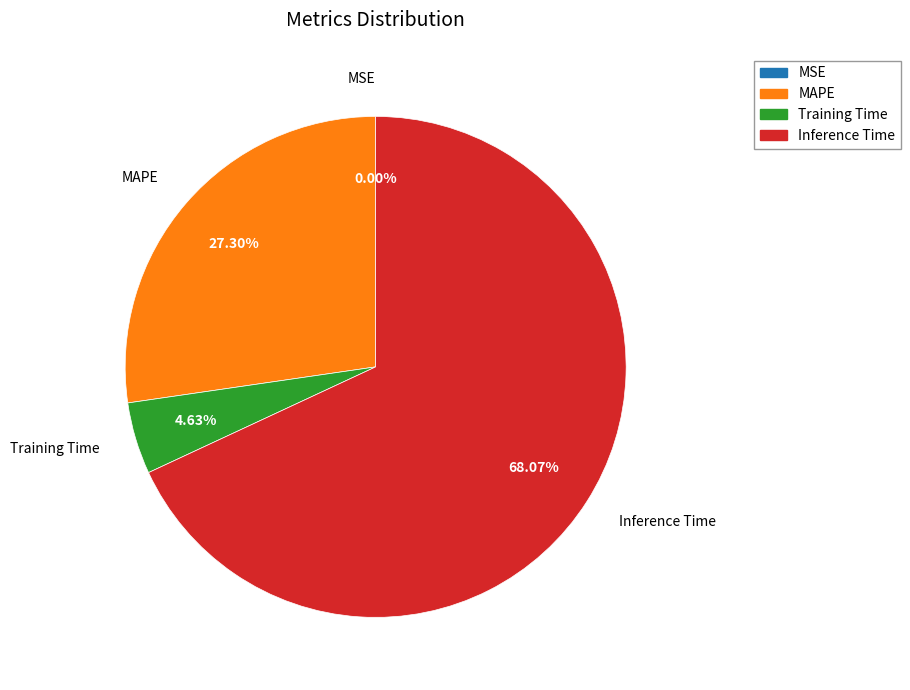

Which slice is the largest?

Inference Time